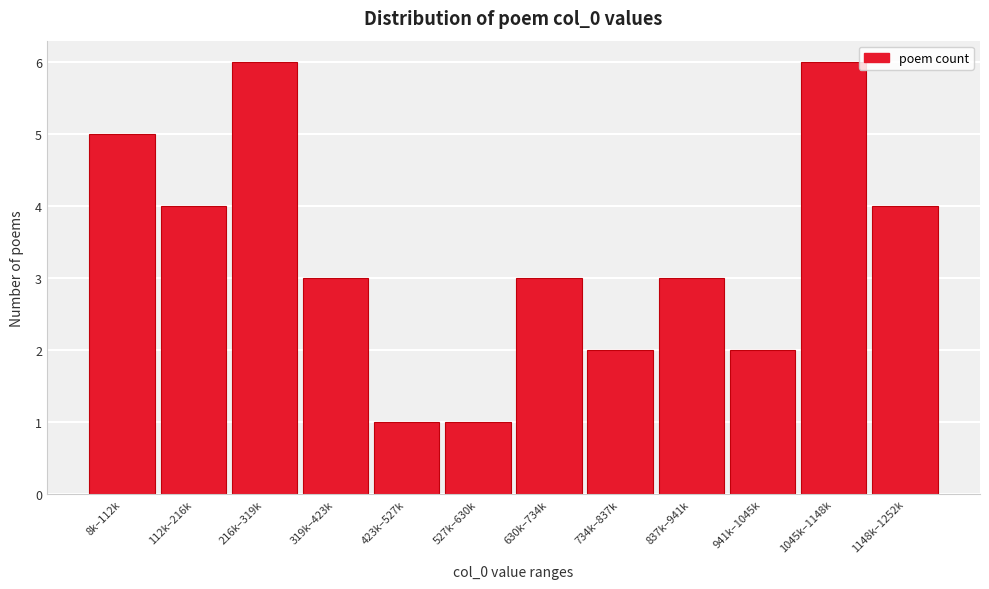

Reading left to right, transcribe all the data shown in this chart.

5	4	6	3	1	1	3	2	3	2	6	4